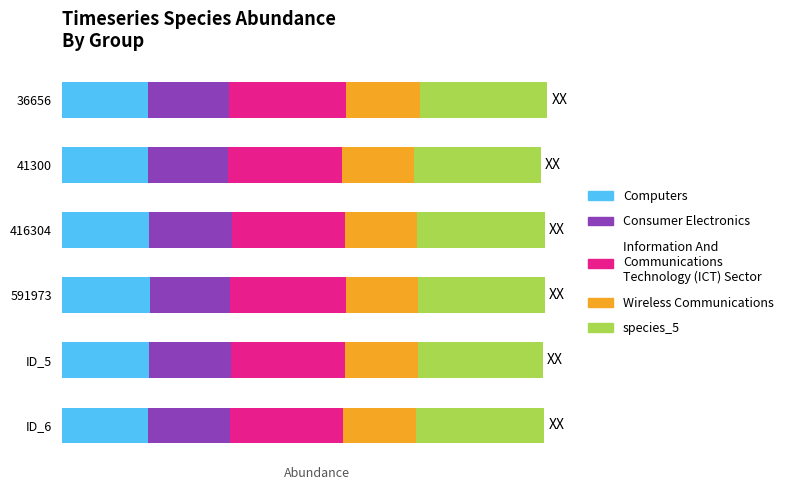

Reading left to right, what are all the values shown in this chart?

species_0: 1.0	1.0	1.0	1.1	1.0	1.0
species_2: 1.0	1.0	1.0	1.0	1.0	1.0
species_4: 1.4	1.4	1.3	1.4	1.4	1.3
species_3: 0.9	0.9	0.9	0.9	0.9	0.9
species_5: 1.5	1.5	1.5	1.5	1.5	1.5